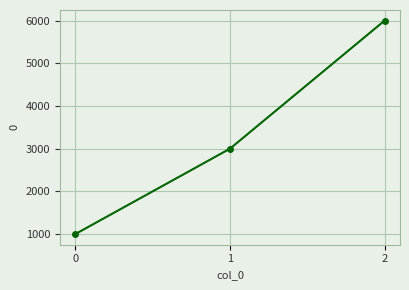

How many values are below 3000?

1